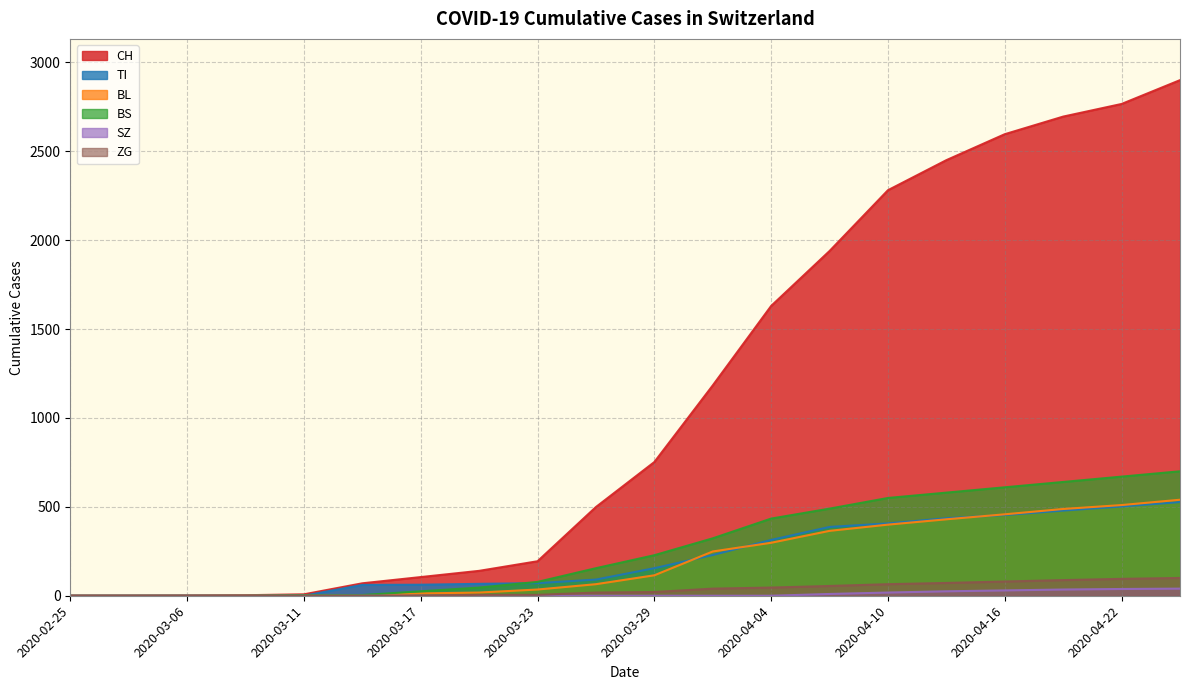

Does the chart display data point markers on the line(s)?

No